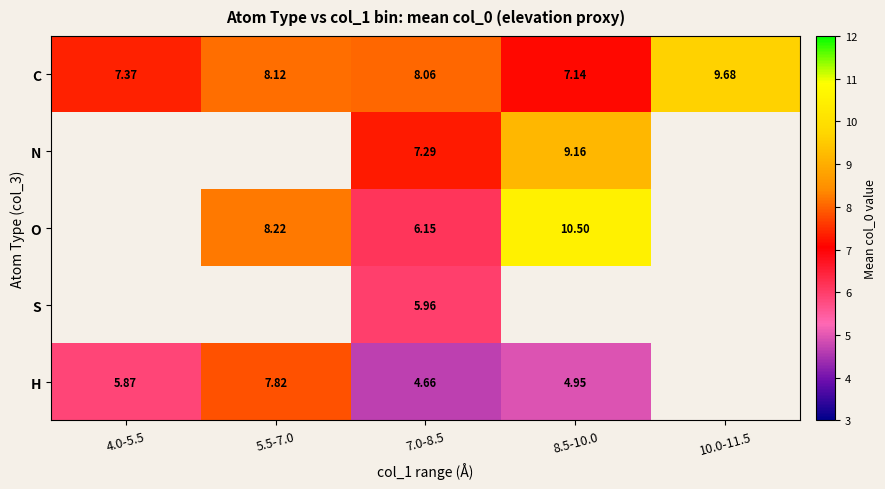

At which category does the chart reach its minimum across all series?

7.0-8.5